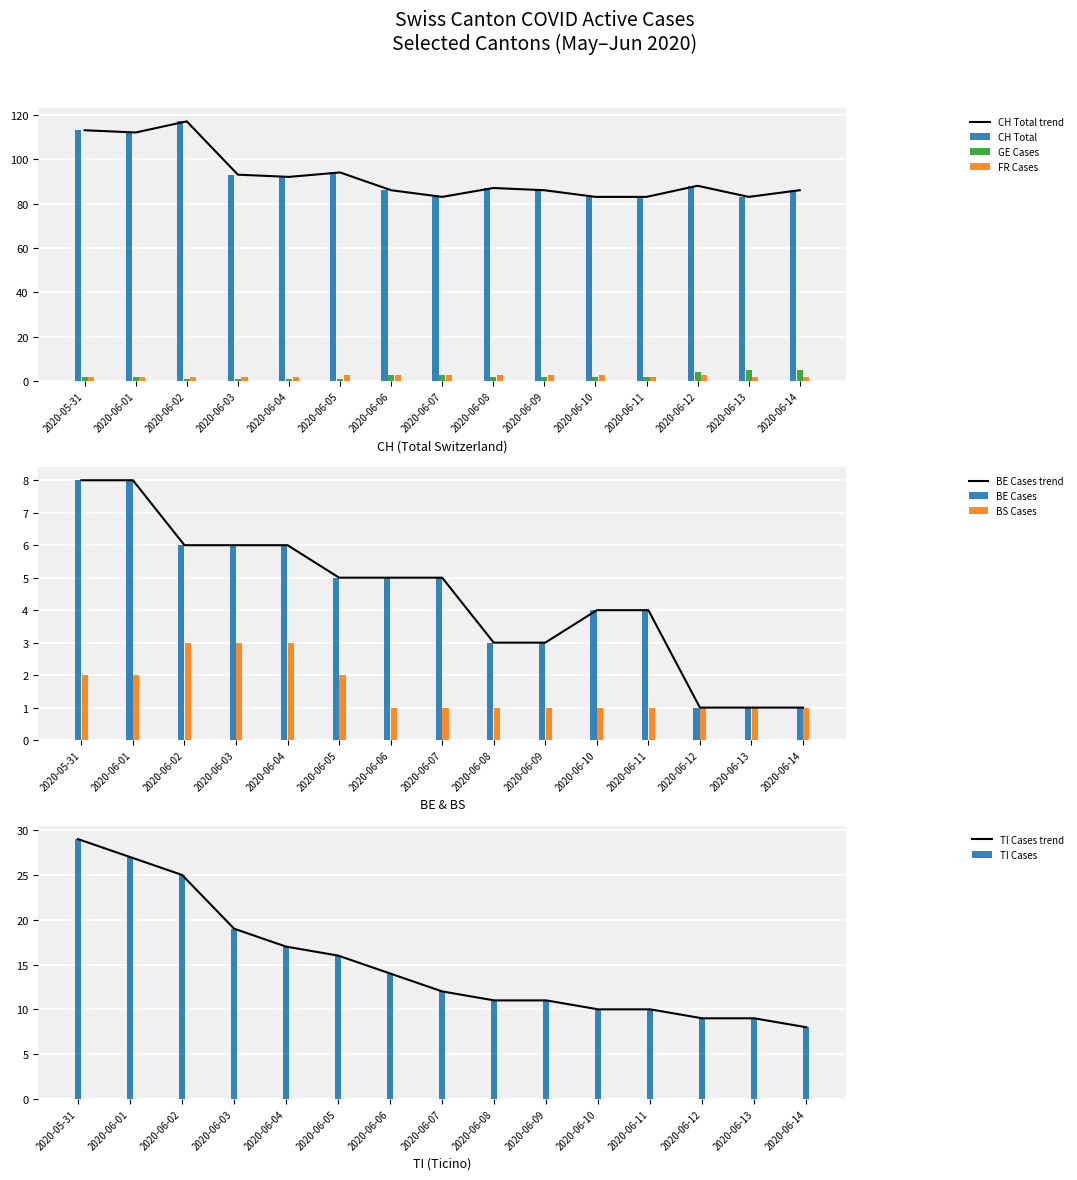

What is the lowest value of the CH Total trend series?

83